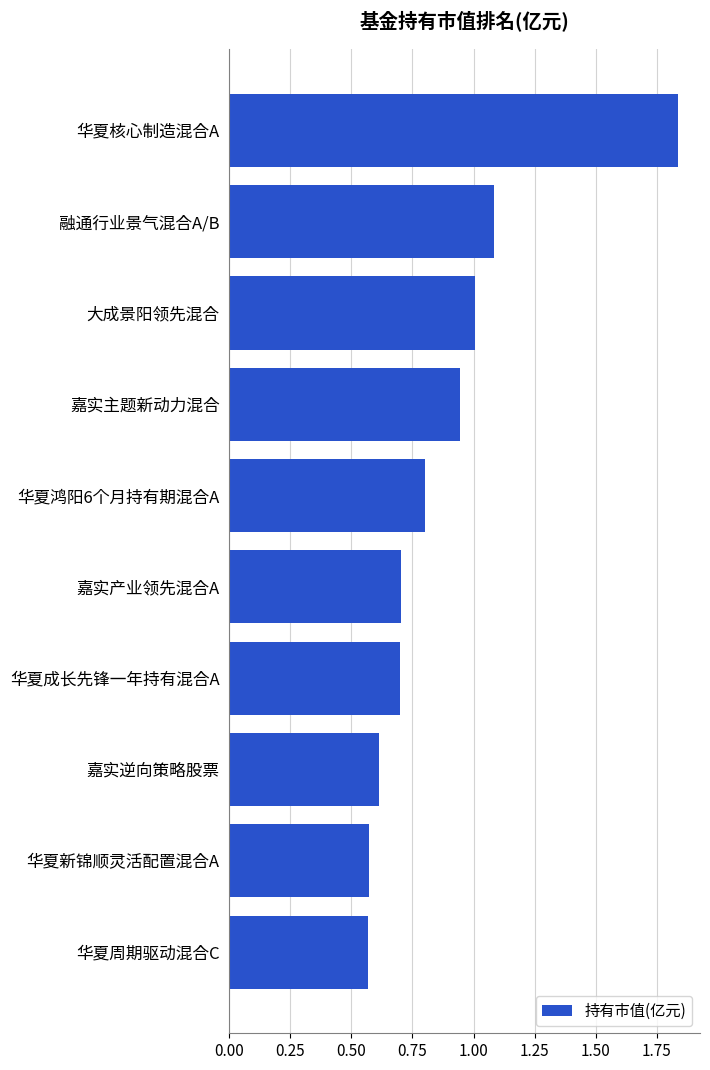

Is it true that the value at 华夏成长先锋一年持有混合A is 0.2?

False